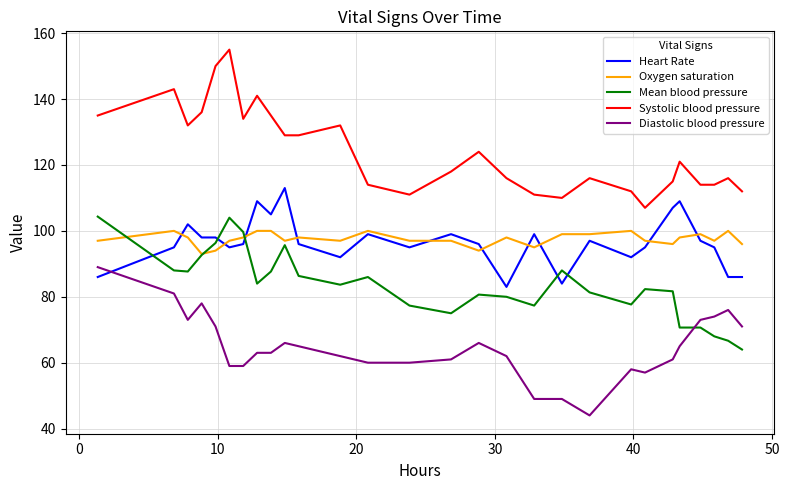

What is the highest value of the Systolic blood pressure series?

155.0